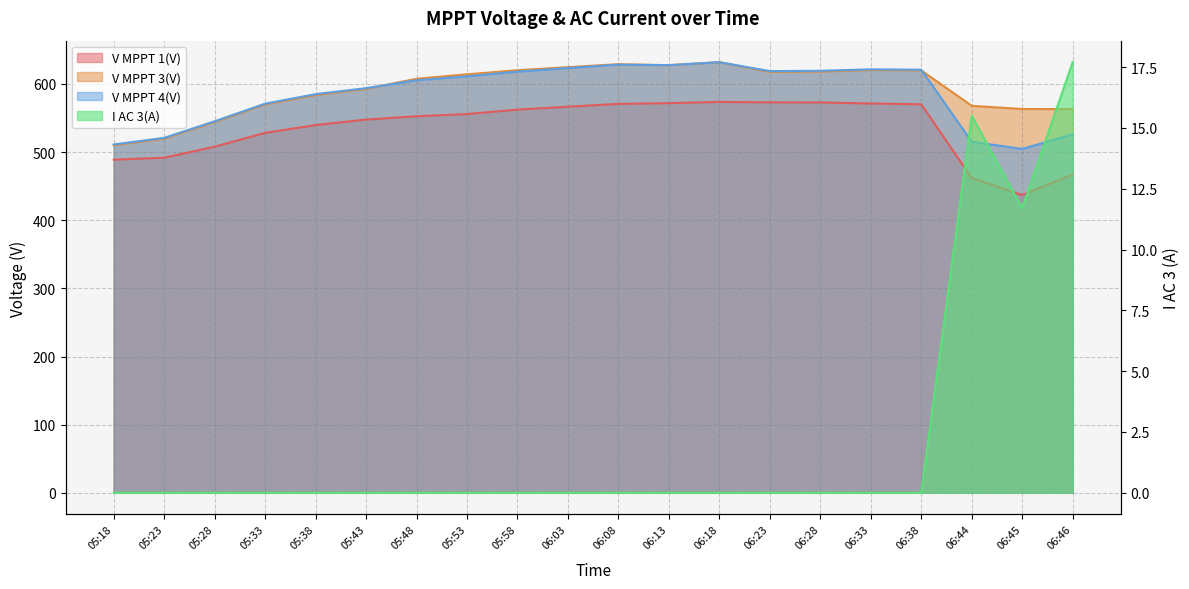

What is the difference between the highest and lowest values at 05:33?

571.1